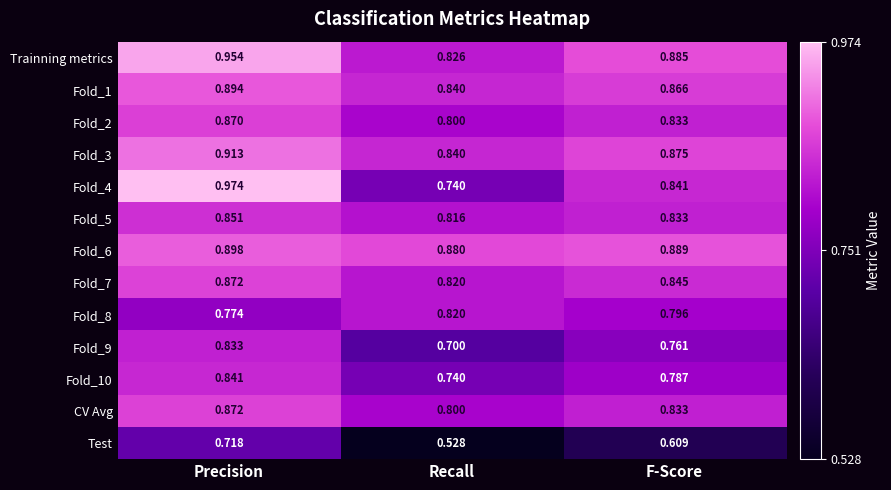

Which category has the lowest value in the Fold_2 series?

Recall